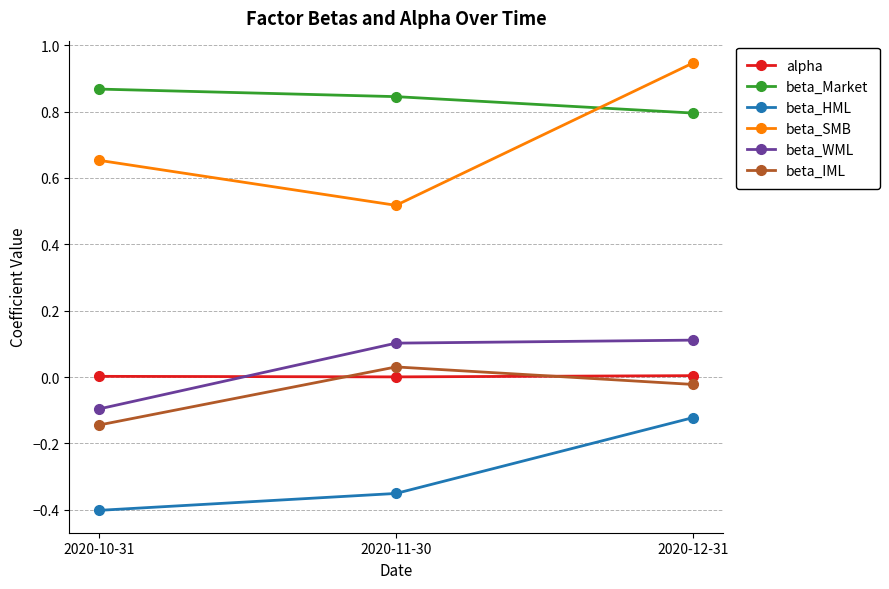

True or false: beta_WML has a value of 0.1 at 2020-12-31.

True